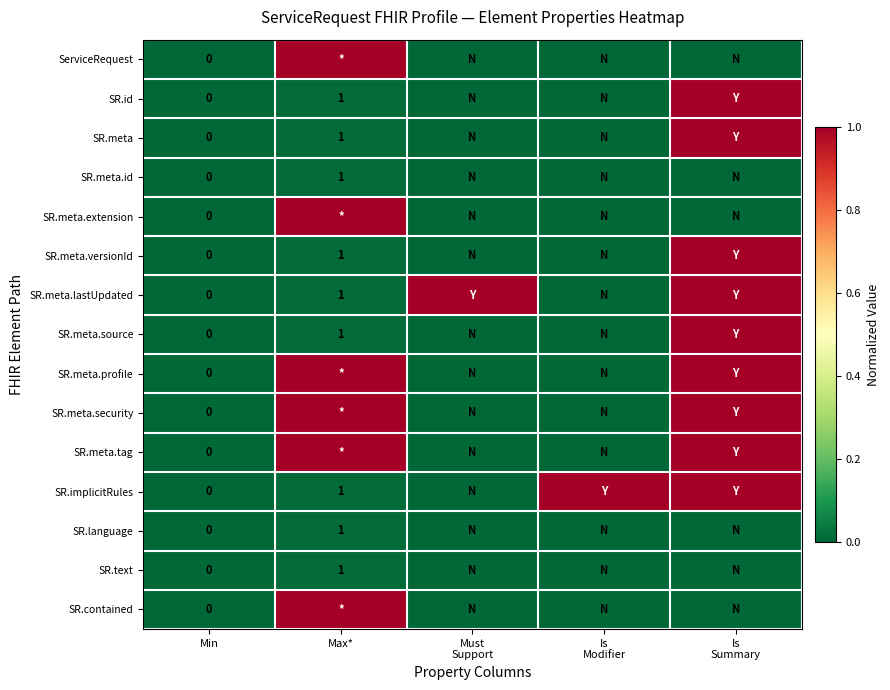

The SR.meta.source series shows 1 at Max*. True or false?

True